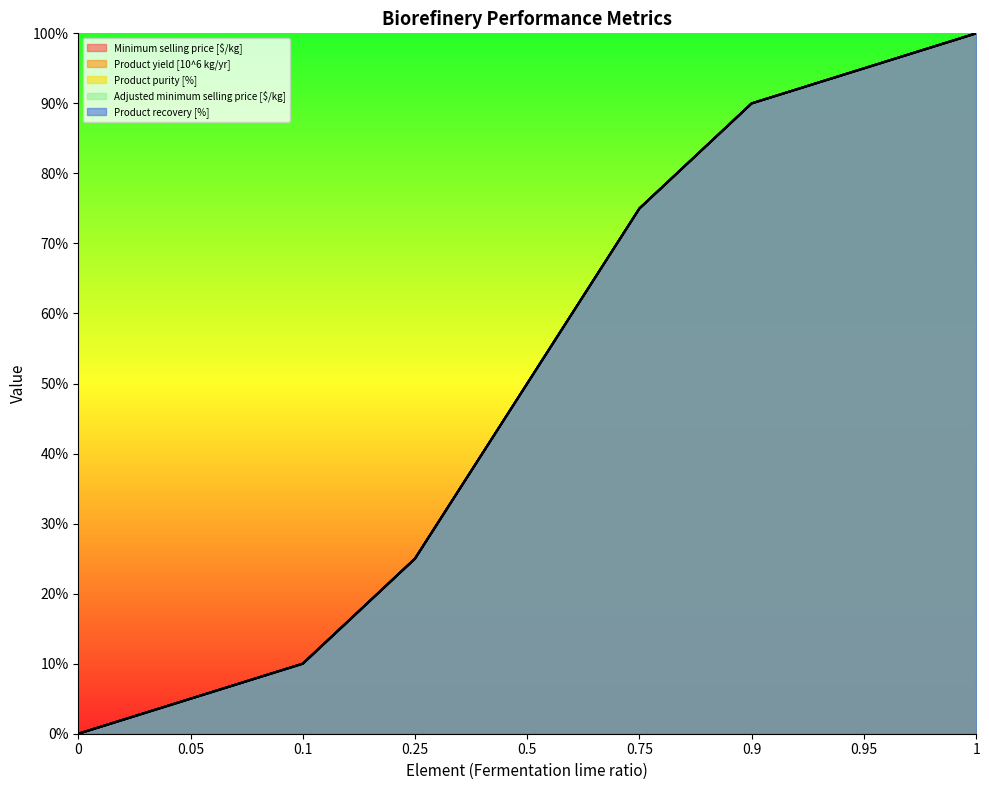

List the series in order of their peak value, lowest first.

Product yield [10^6 kg/yr], Adjusted minimum selling price [$/kg], Product purity [%], Minimum selling price [$/kg], Product recovery [%]